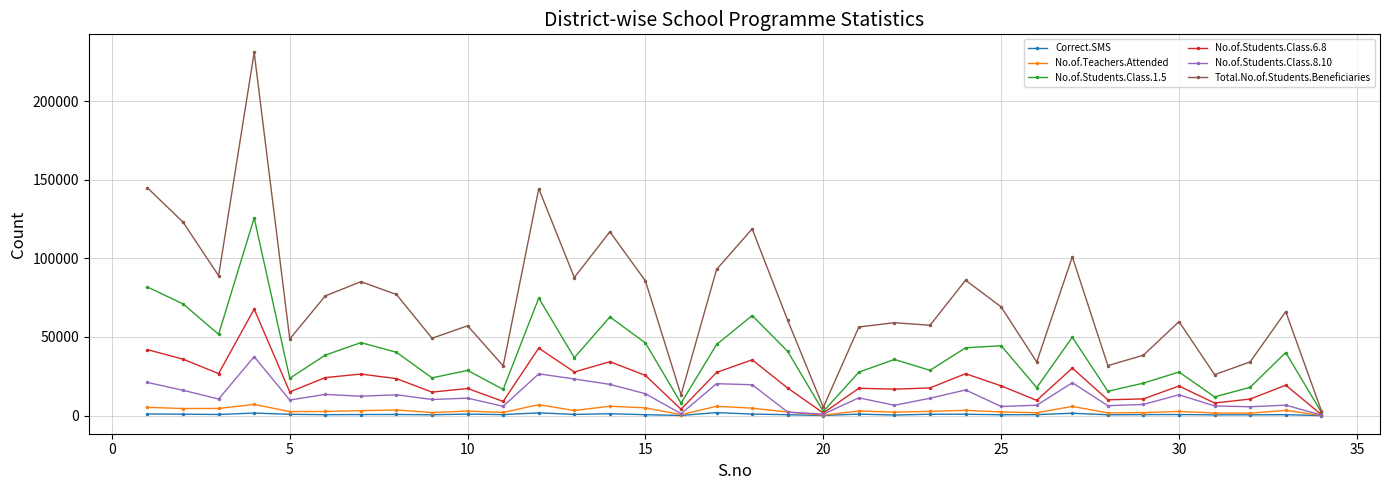

Which series has the largest range (max minus min)?

Total.No.of.Students.Beneficiaries